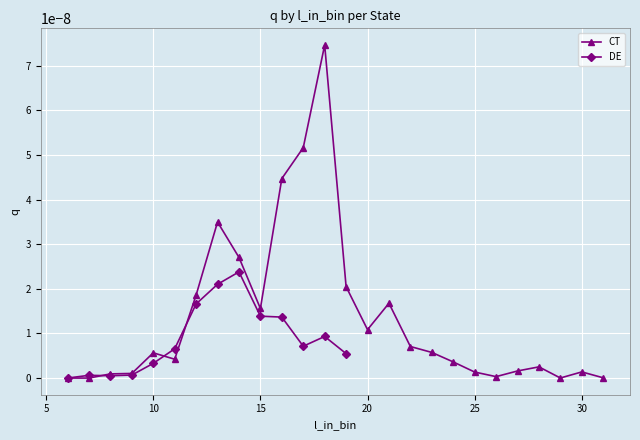

In CT, how many points are higher than both neighbors (excluding endpoints)?

6